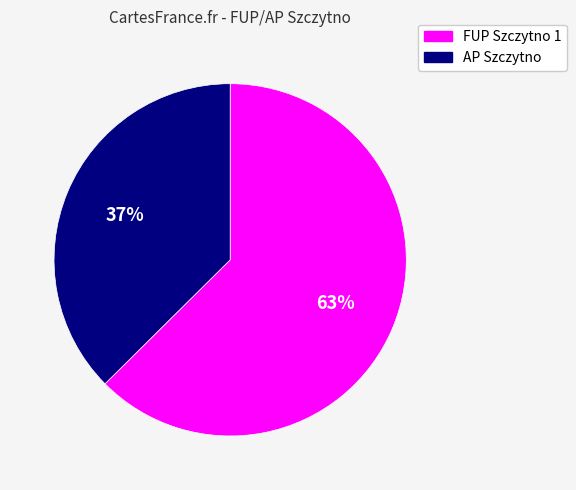

To the nearest percent, what is the combined percentage of AP Szczytno and FUP Szczytno 1?

100%